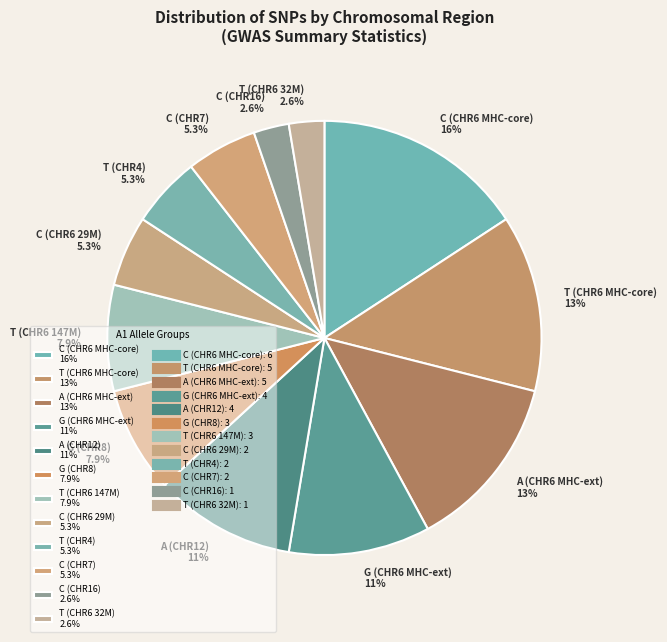

Is there a majority slice in this chart?

No